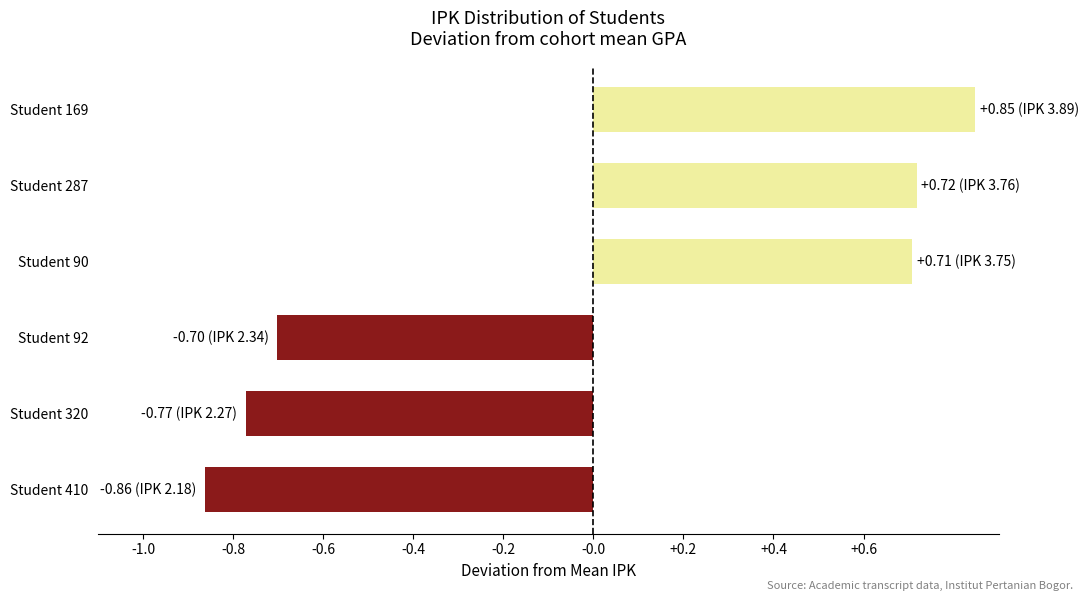

Which category has the lowest value across all series?

Student 410